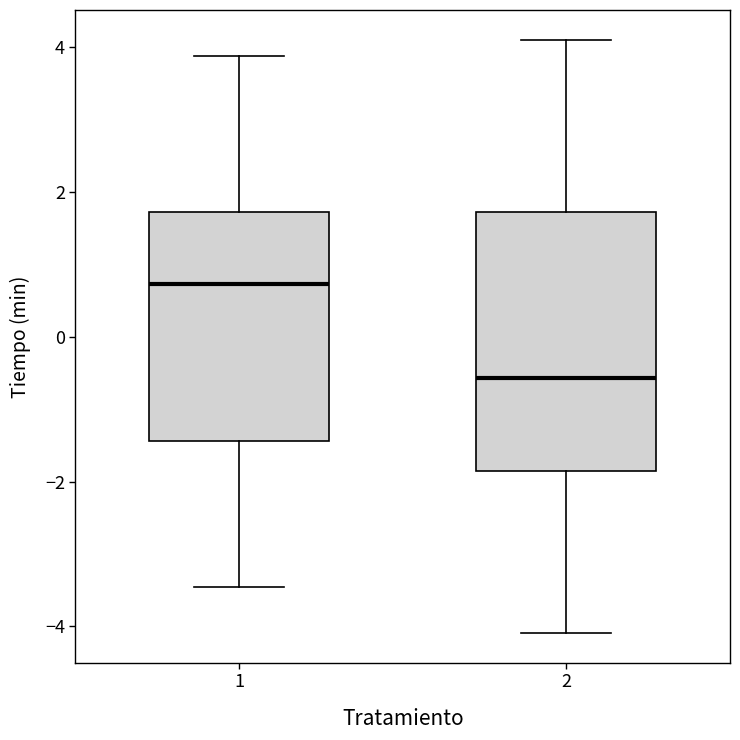

Which box is the tallest, from its lower edge to its upper edge?

2